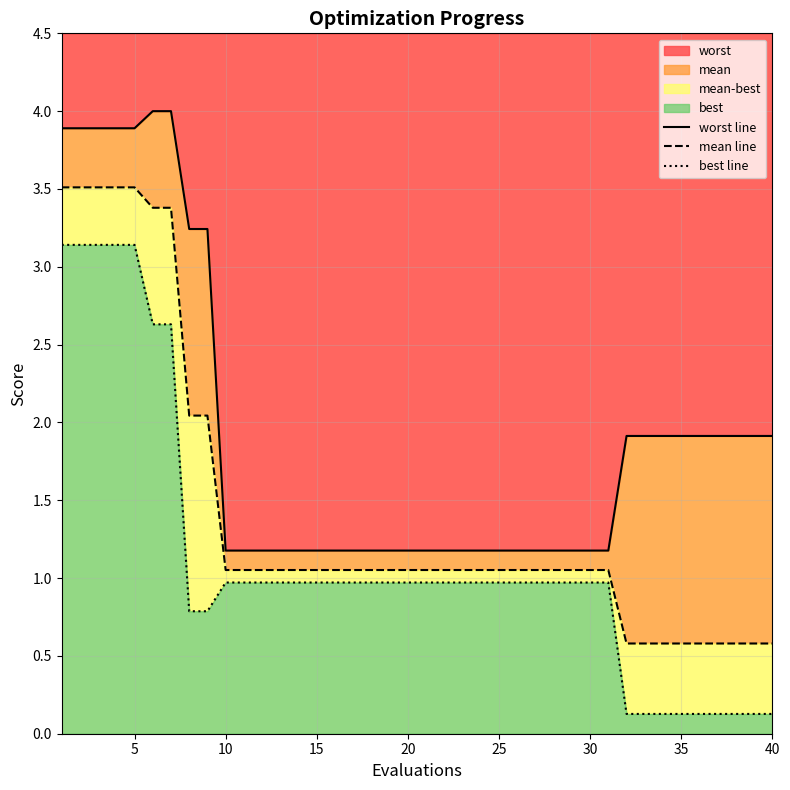

Count the number of categories in the chart.

40